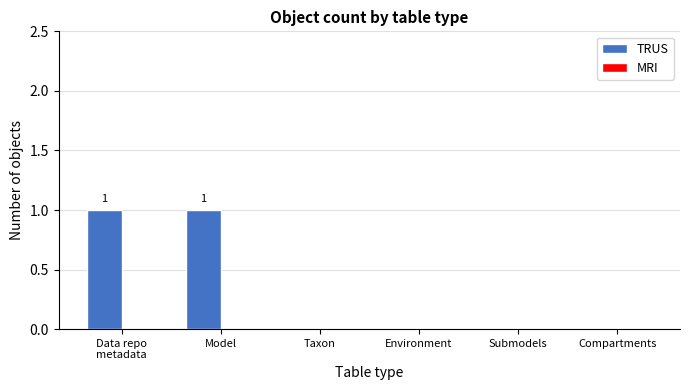

The value at Taxon is 0. True or false?

True